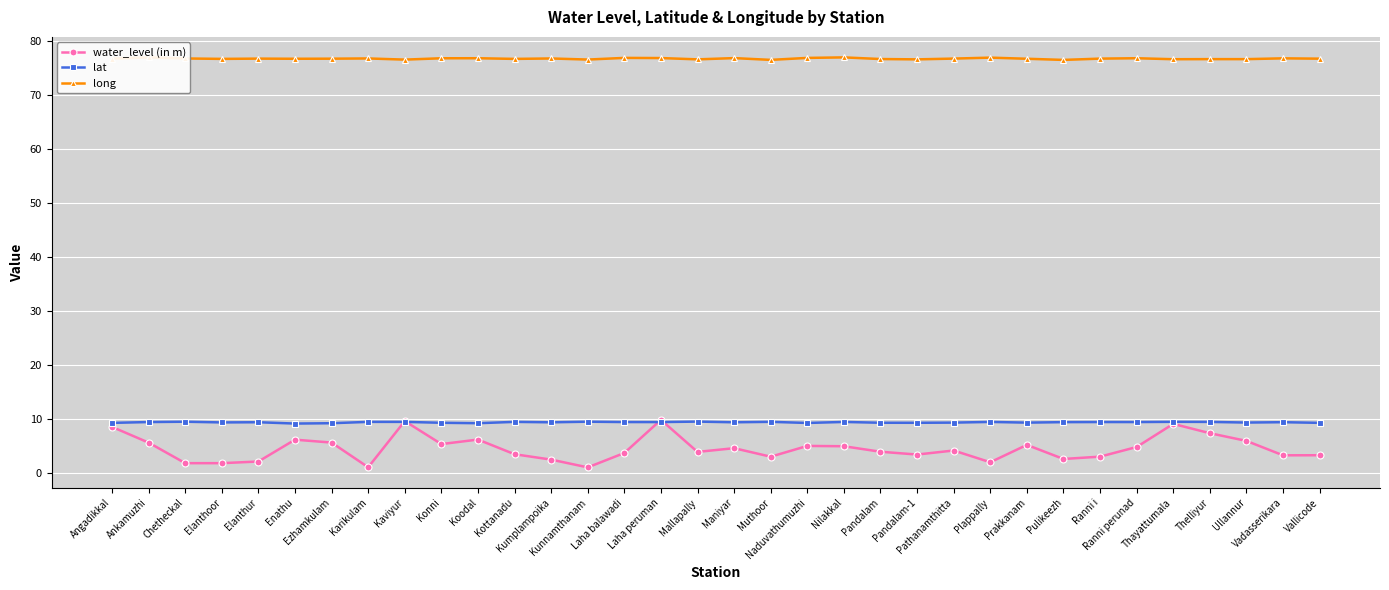

What is the highest value of the long series?

77.0